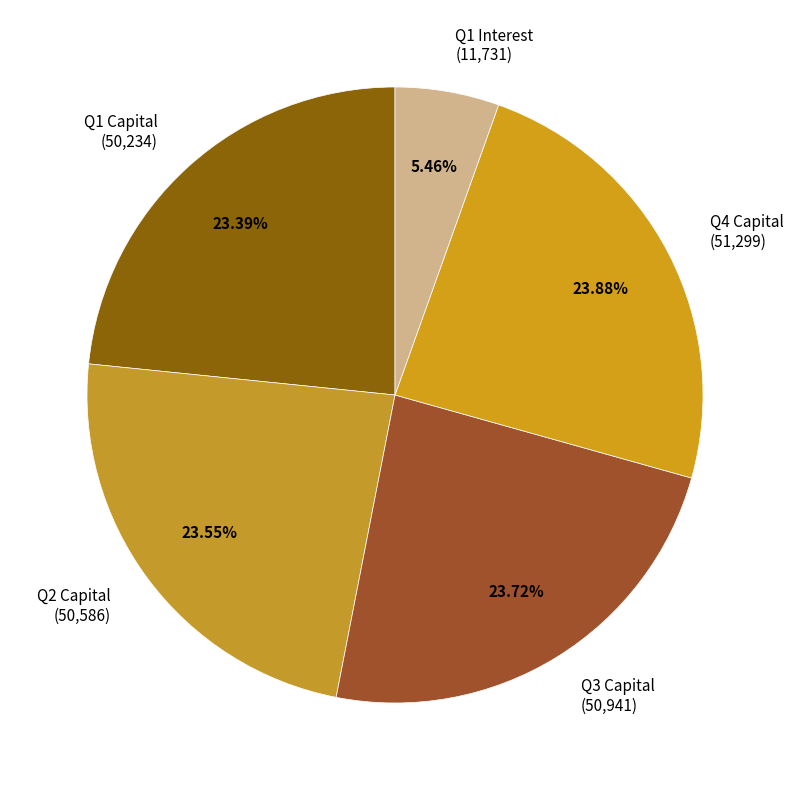

Is Q1 Interest (11,731) the majority of the pie?

No